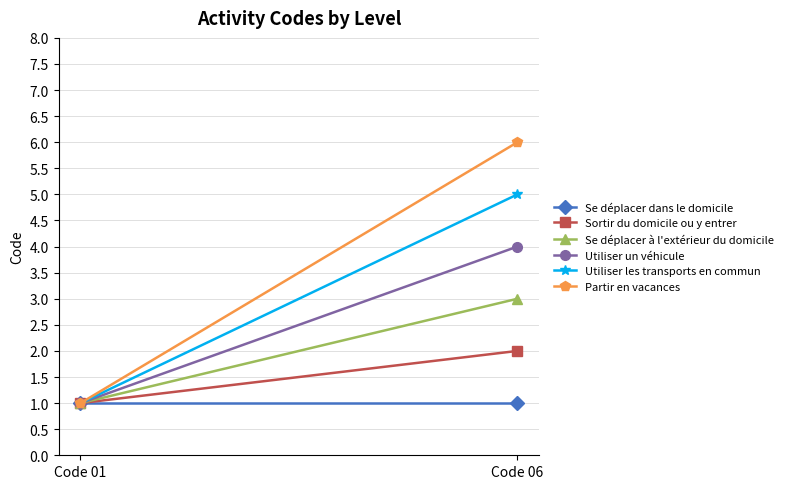

What is the average value of the Utiliser un véhicule series?

2